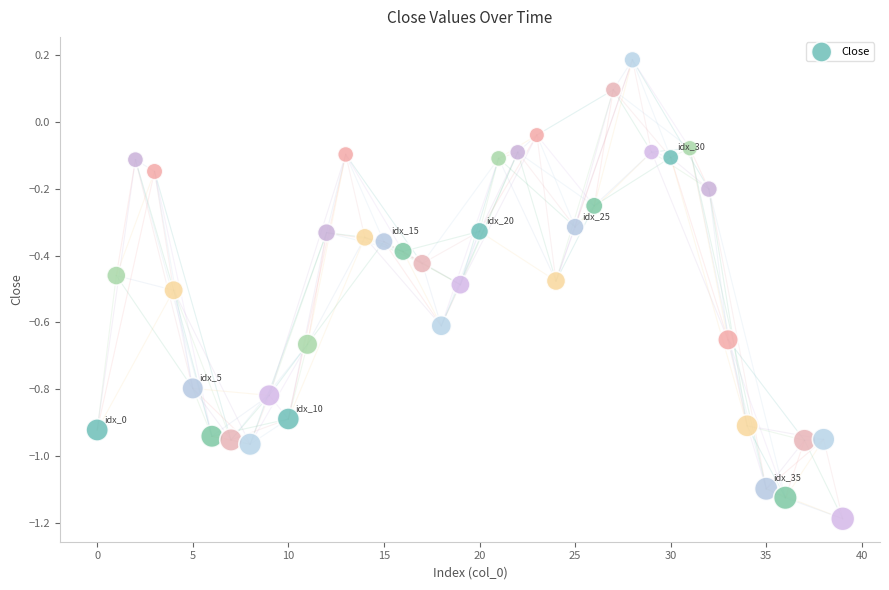

What is the range of Y values (max minus min)?

1.4